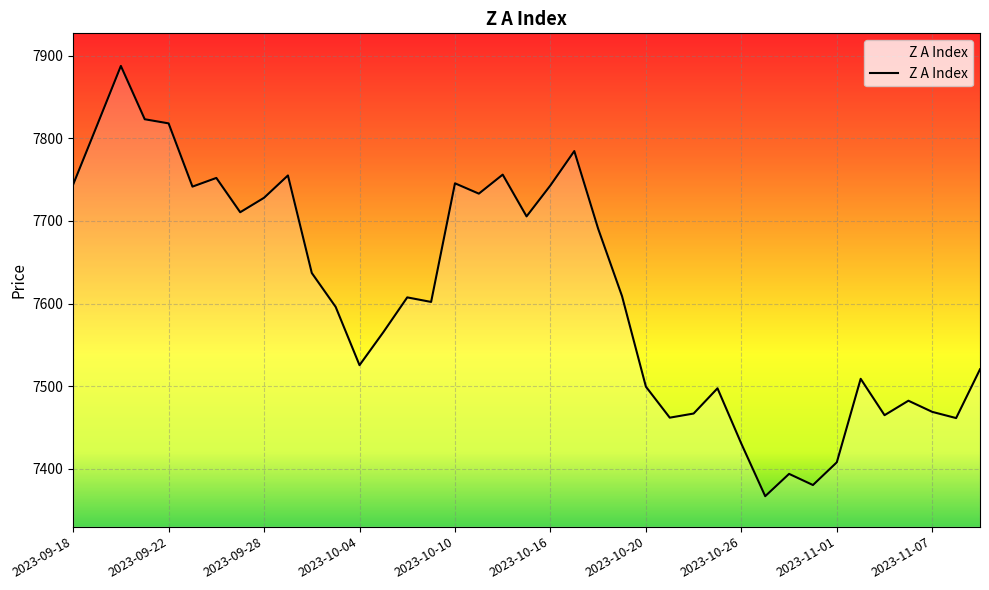

What is the difference between the maximum and minimum values?

520.5